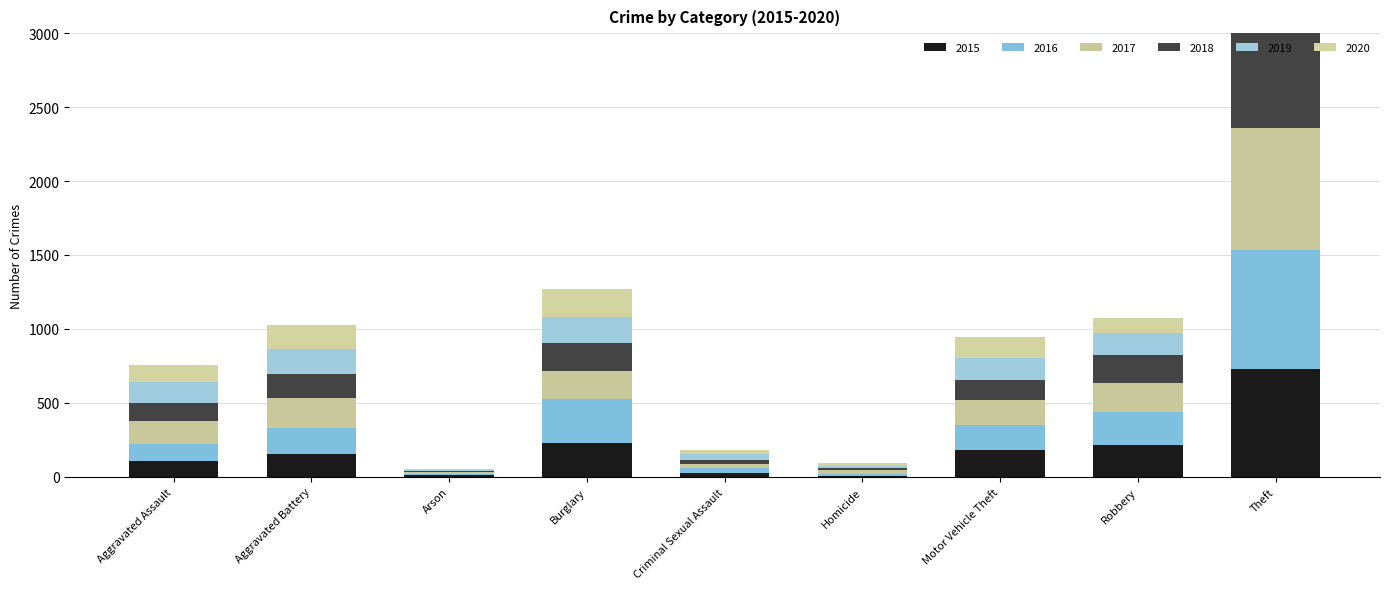

Reading right to left, extract all data points from this chart.

2015: 730	212	184	6	27	230	14	151	105
2016: 805	228	167	15	33	296	8	181	120
2017: 822	197	170	22	25	189	9	200	151
2018: 789	187	134	14	31	190	5	165	126
2019: 757	151	148	13	38	179	7	164	137
2020: 566	102	145	23	30	187	7	168	117